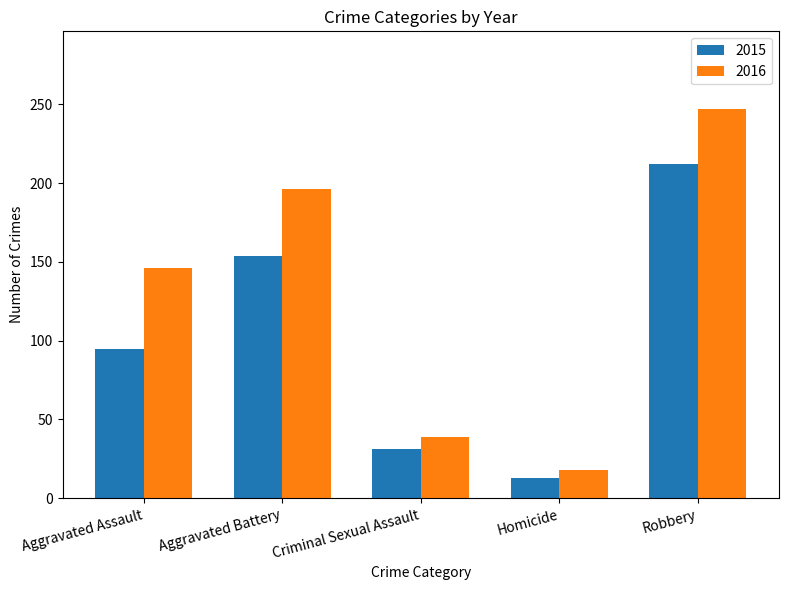

What are all the series names shown in the legend?

2015, 2016